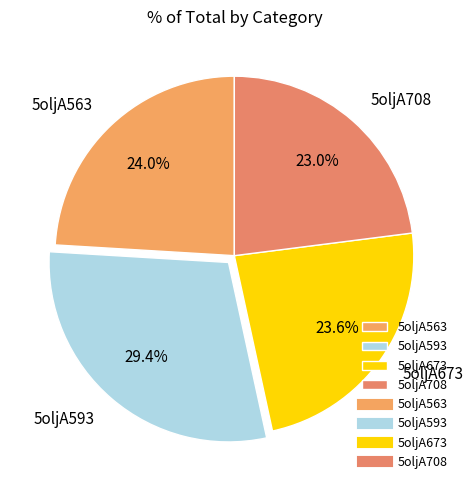

Combined, what portion of the pie is 5oljA708 and 5oljA563?

47.0%